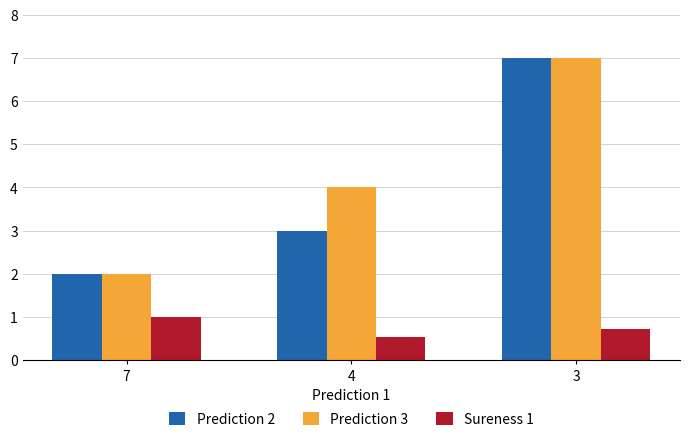

What is the sum of the Prediction 3 values at 4 and 3?

11.0